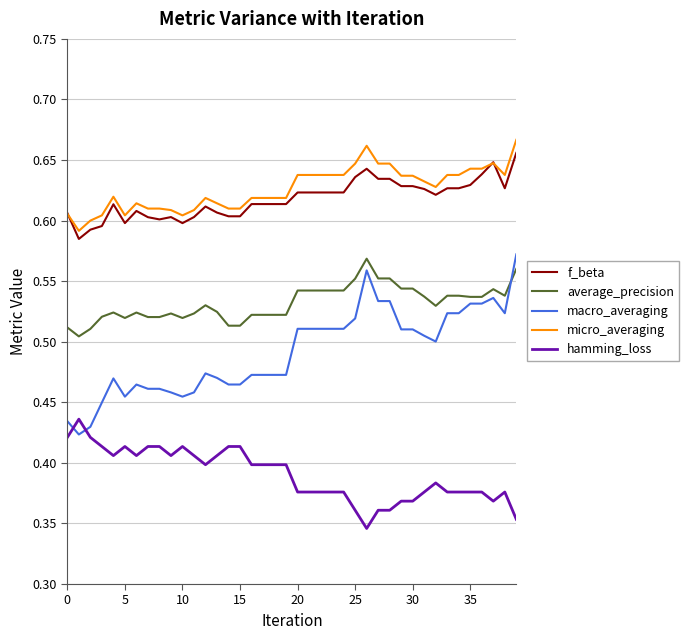

Which series has the widest spread of values?

macro_averaging